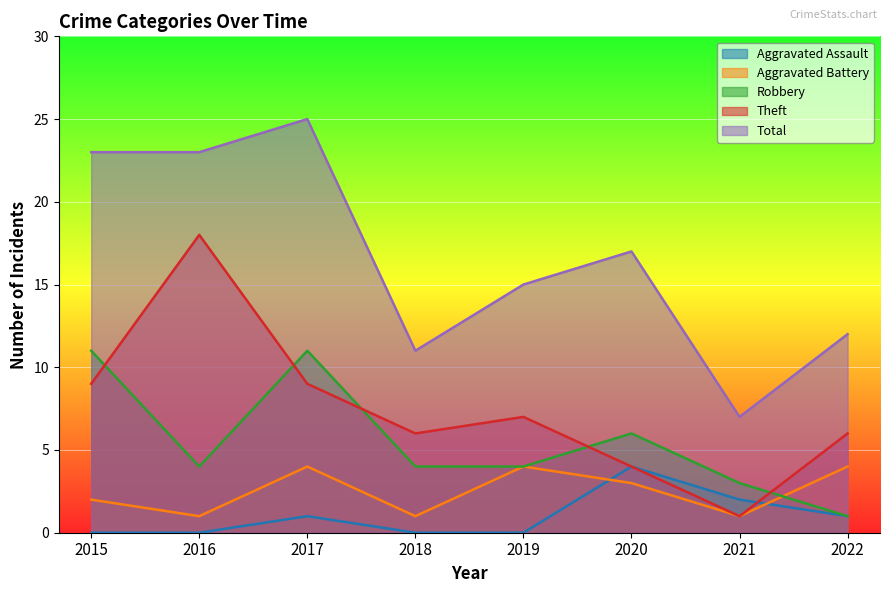

What is the value of the Total point at the 6th from the left?

17